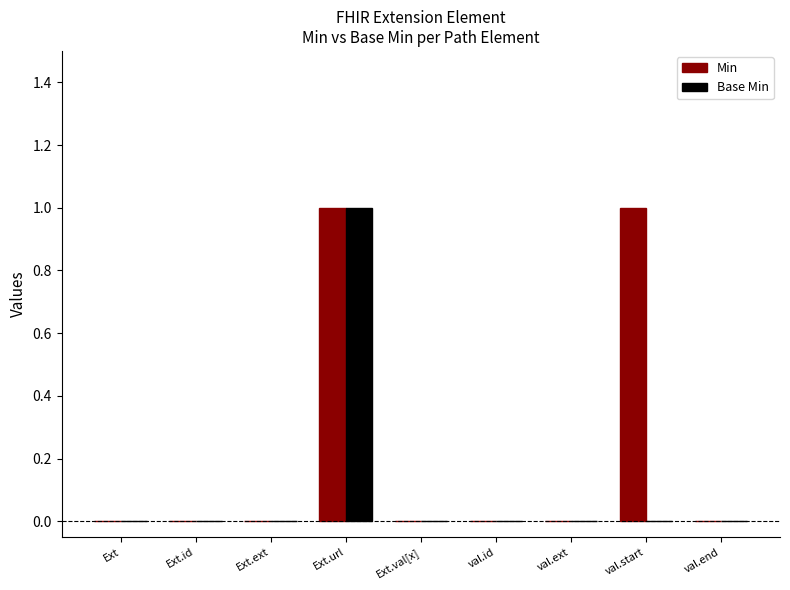

Which series has the largest total across all categories?

Min